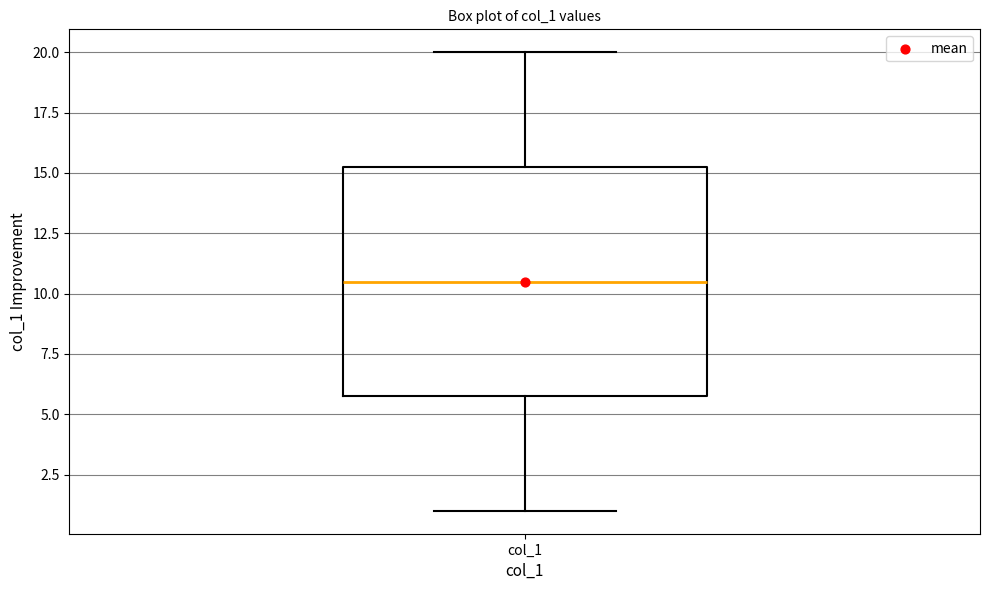

Read this box plot against the y-axis: the position of the median line, the range covered by the box, and the ends of both whiskers. The values are not printed on the chart, so give them approximately, as read against the axis.

median 10.5, box 6.0 to 15.5, whiskers 1.0 to 20.0